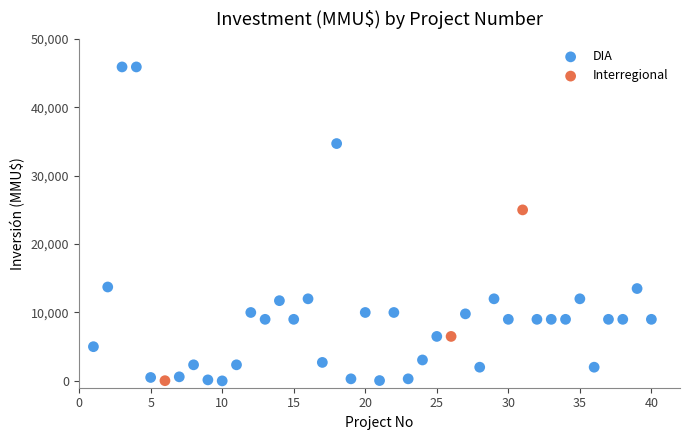

Which series contains the highest Y value?

DIA